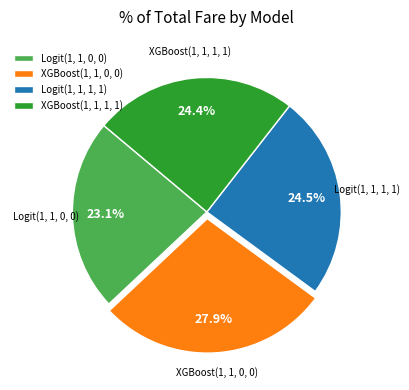

Do XGBoost(1, 1, 0, 0) and Logit(1, 1, 1, 1) together represent more than half of the pie?

Yes